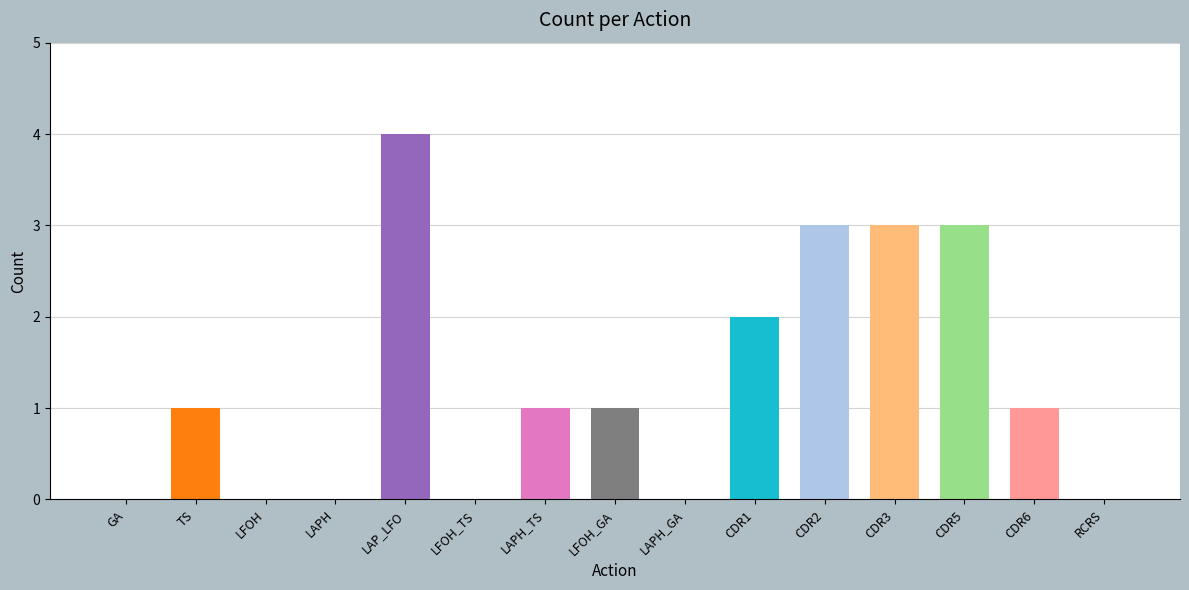

Which label corresponds to the smallest value in the chart?

GA